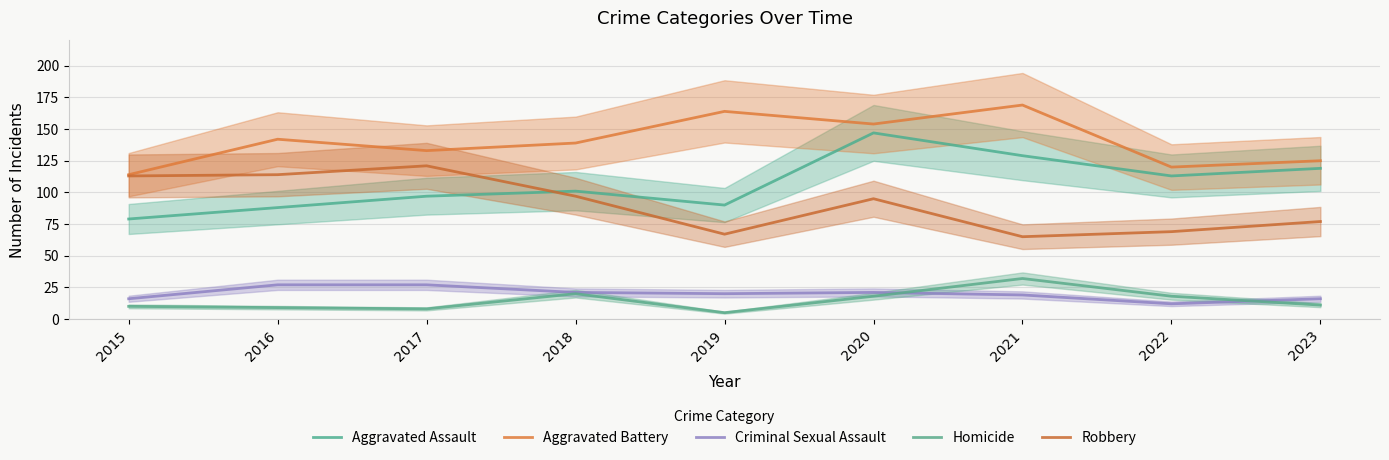

True or false: Aggravated Assault and Robbery cross at least once.

True